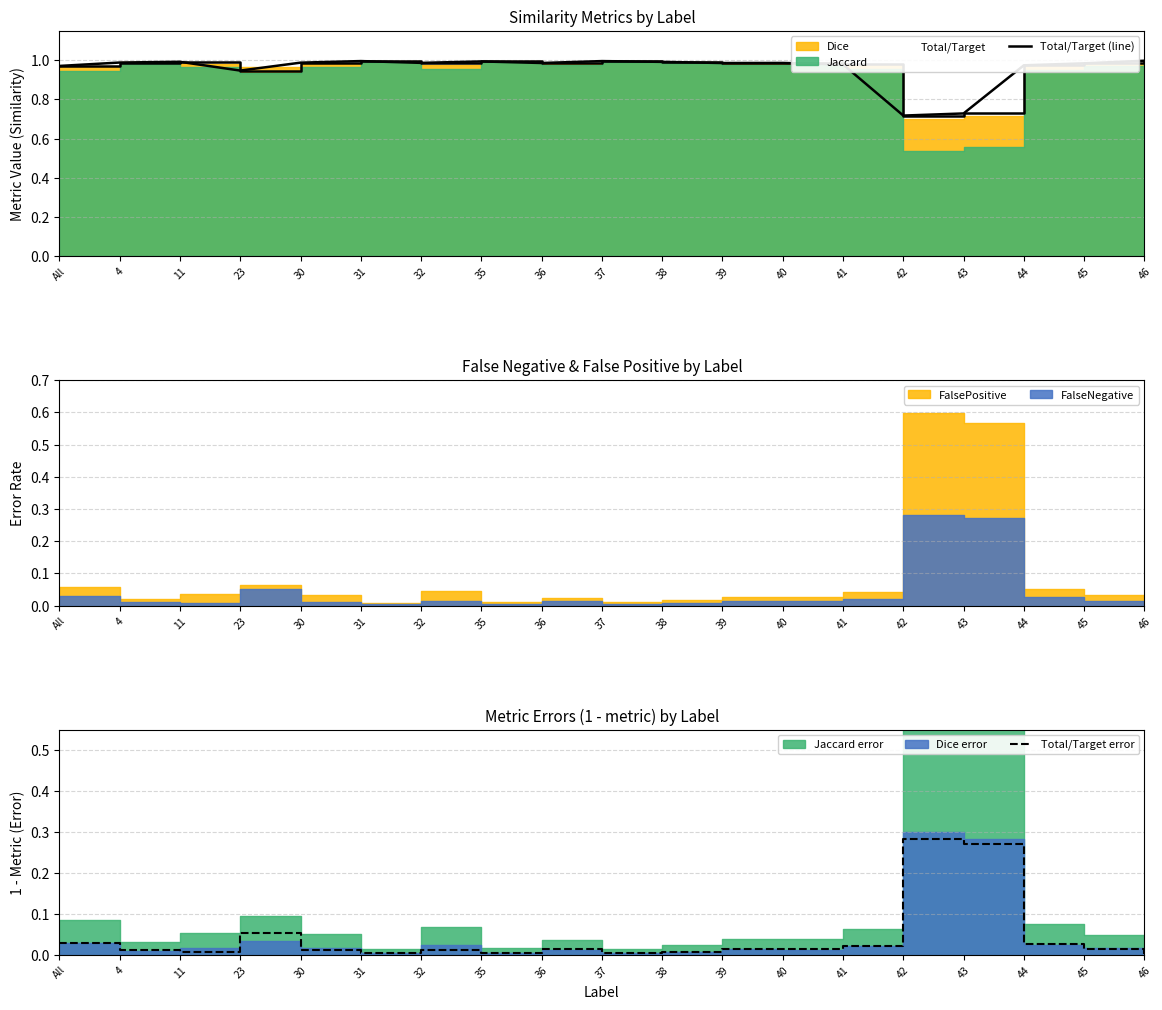

Reading left to right, extract all data points from this chart.

Total/Target (line): All=1.0	4=1.0	11=1.0	23=0.9	30=1.0	31=1.0	32=1.0	35=1.0	36=1.0	37=1.0	38=1.0	39=1.0	40=1.0	41=1.0	42=0.7	43=0.7	44=1.0	45=1.0	46=1.0
Total/Target error: All=0.0	4=0.0	11=0.0	23=0.1	30=0.0	31=0.0	32=0.0	35=0.0	36=0.0	37=0.0	38=0.0	39=0.0	40=0.0	41=0.0	42=0.3	43=0.3	44=0.0	45=0.0	46=0.0